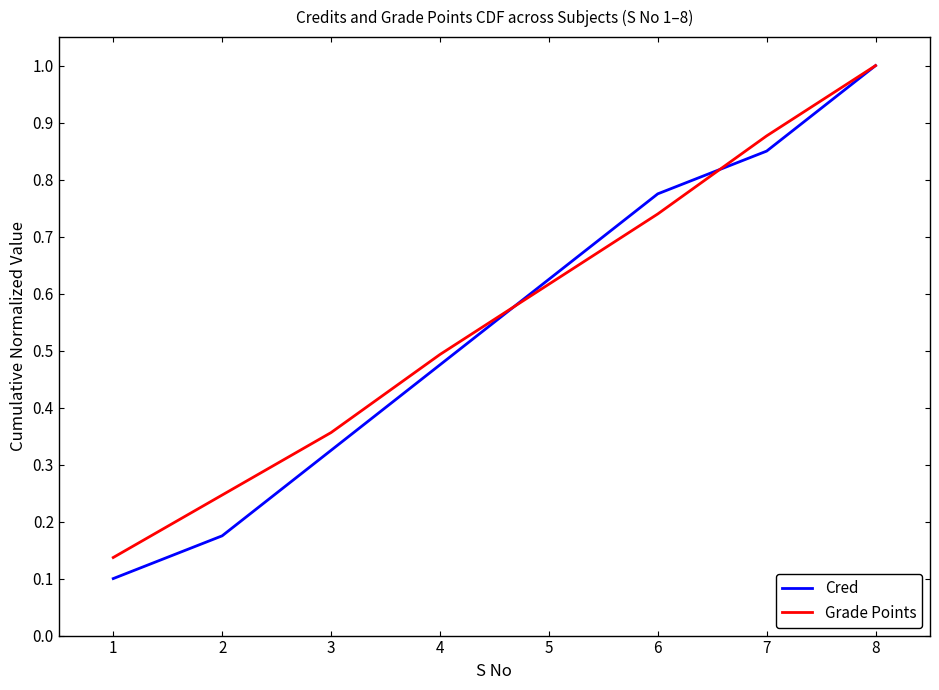

Which series changed the most between 5 and 8?

Grade Points